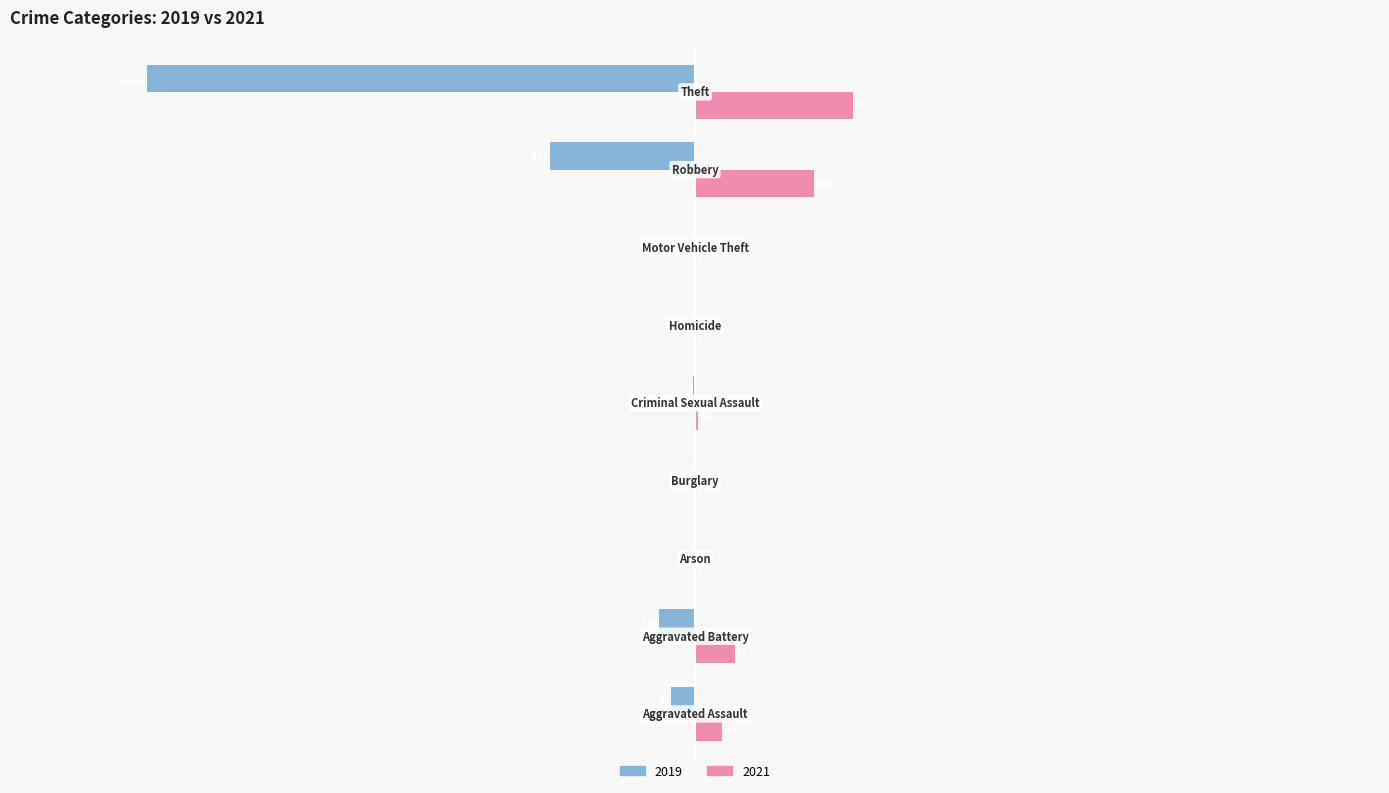

What is the highest value of the 2021 series?

642